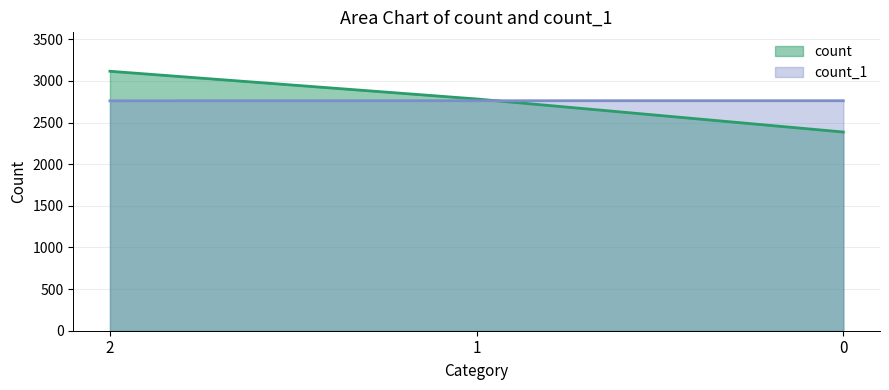

Between 2 and 0, which series saw the biggest shift?

count